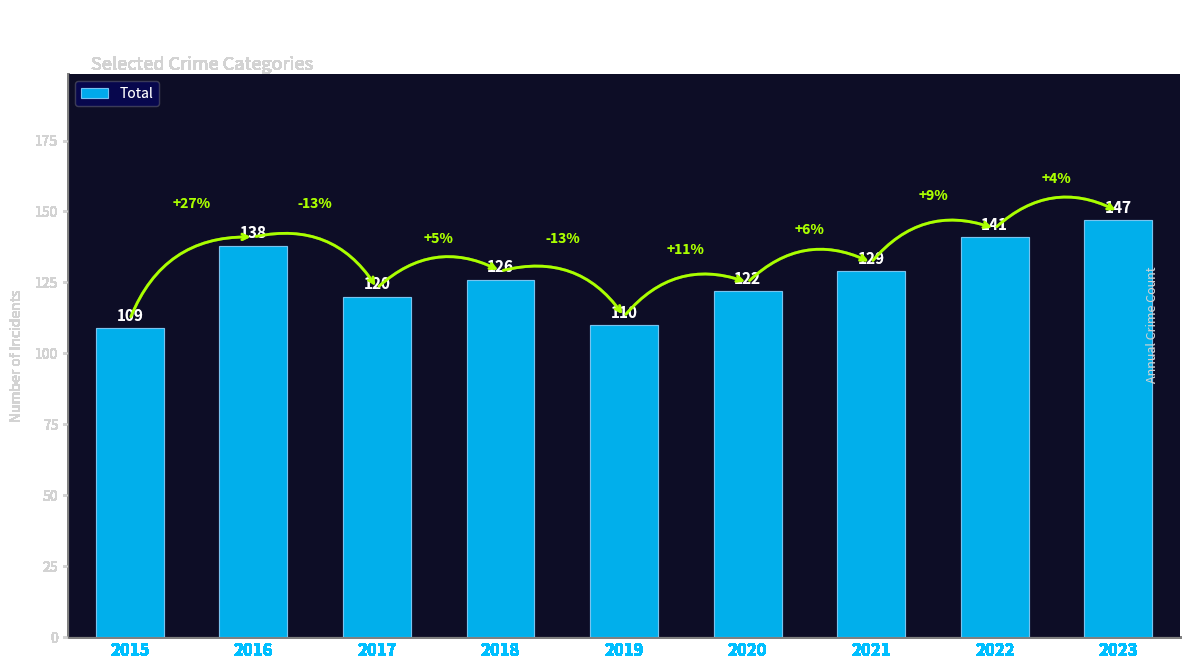

Is it true that the value at 2018 is 126?

True